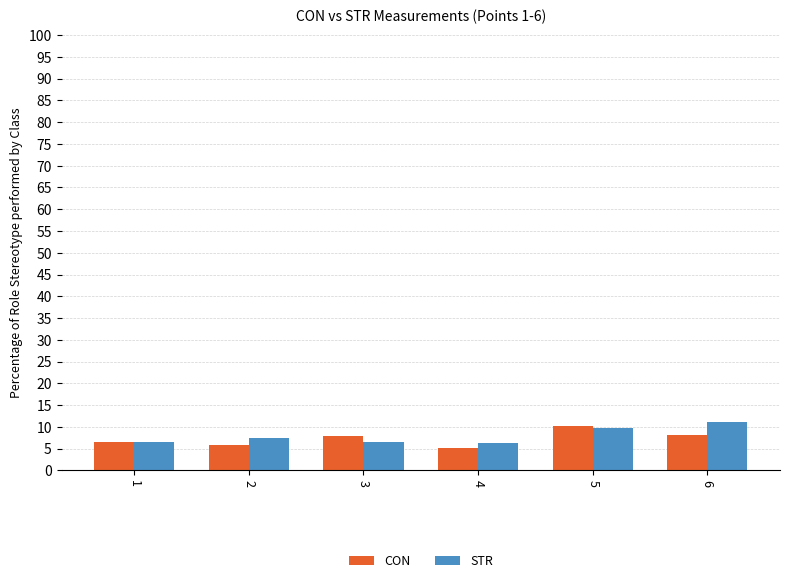

Is the value of CON at 1 greater than the value of STR at 6?

No